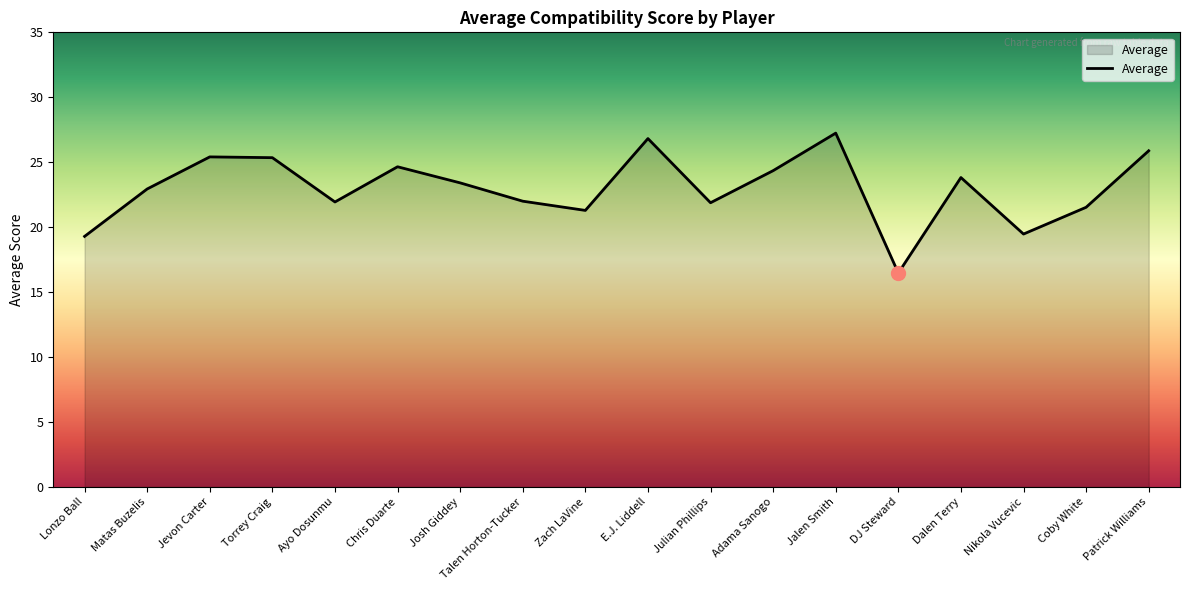

The chart shows a value of 26.8 at E.J. Liddell. True or false?

True